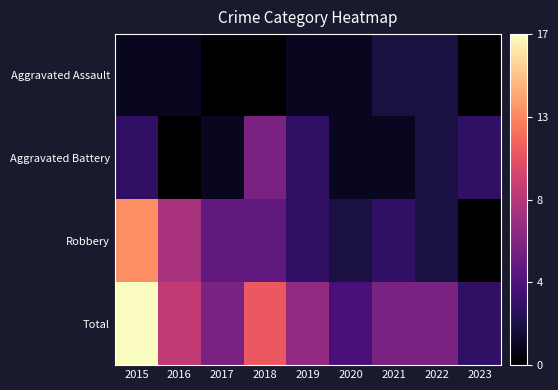

Which series has the widest spread of values?

Total